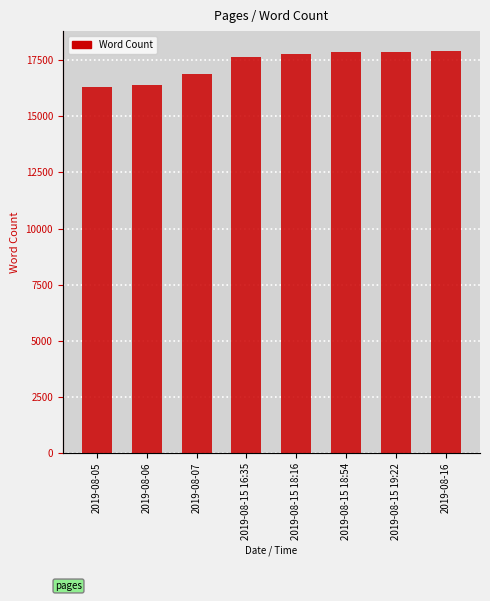

At which label is the value closest to 17115?

2019-08-07